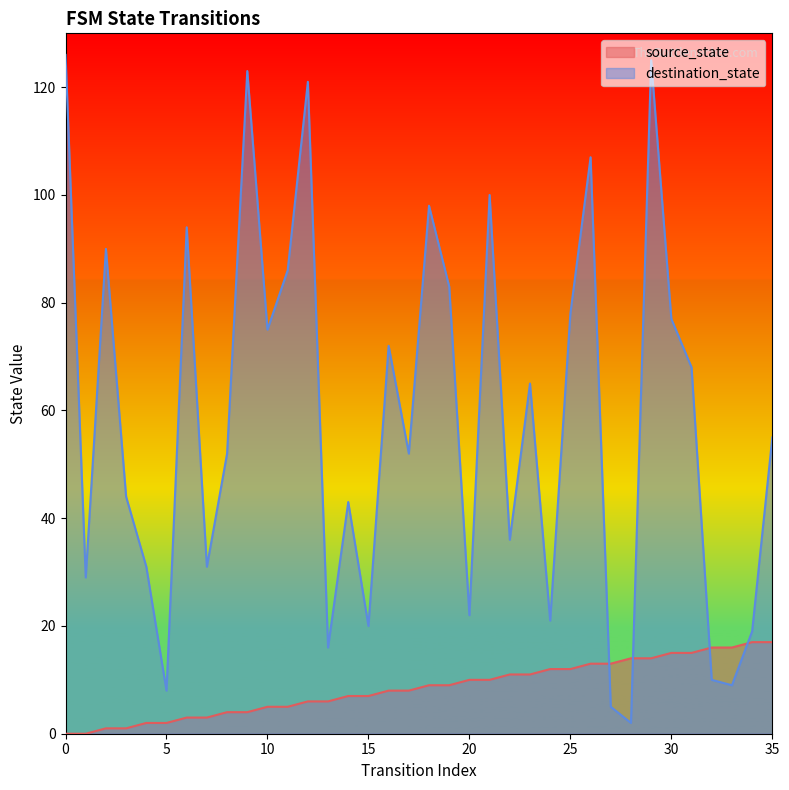

At which label does source_state first exceed 9?

20